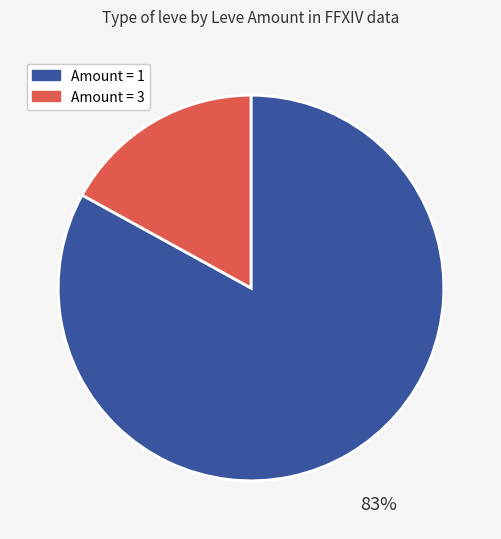

To the nearest percent, what is the difference between the largest and smallest slice percentages?

66%